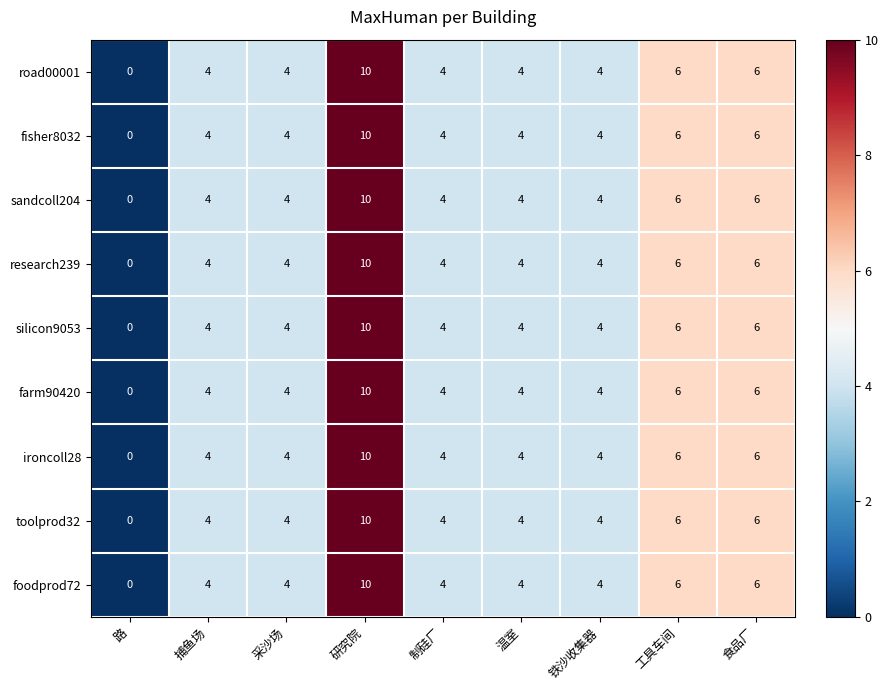

What is the average value of the fisher8032 series?

5